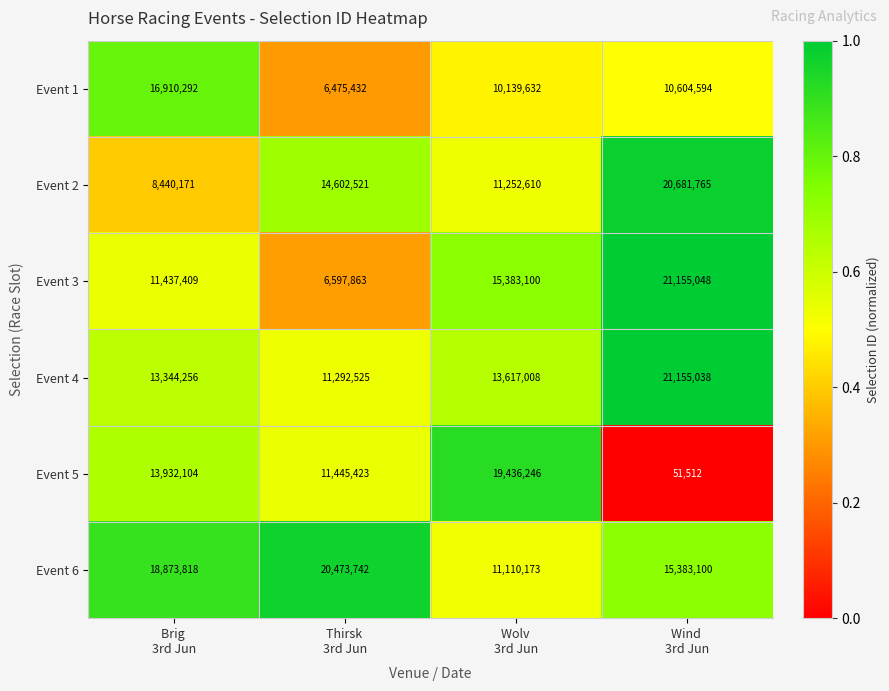

Which category has the lowest value across all series?

Wind 
3rd Jun